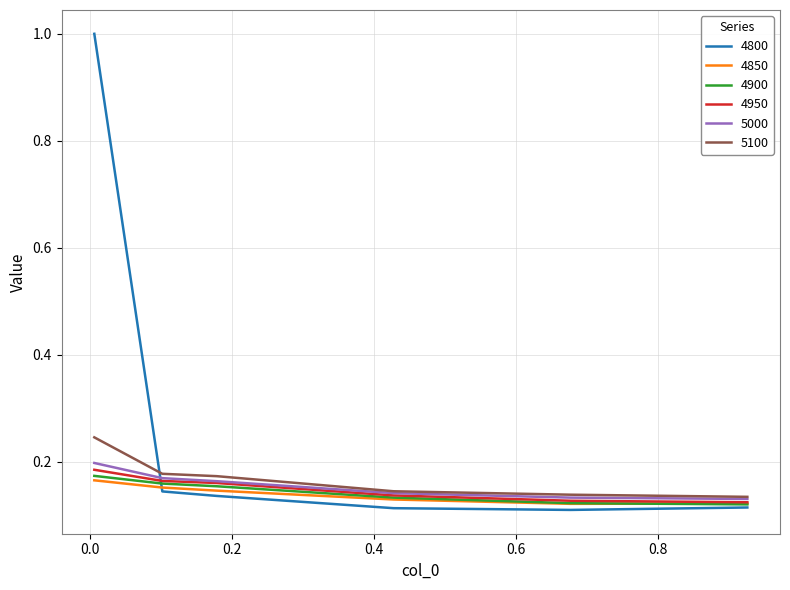

Is this an area chart (filled region under the line)?

No